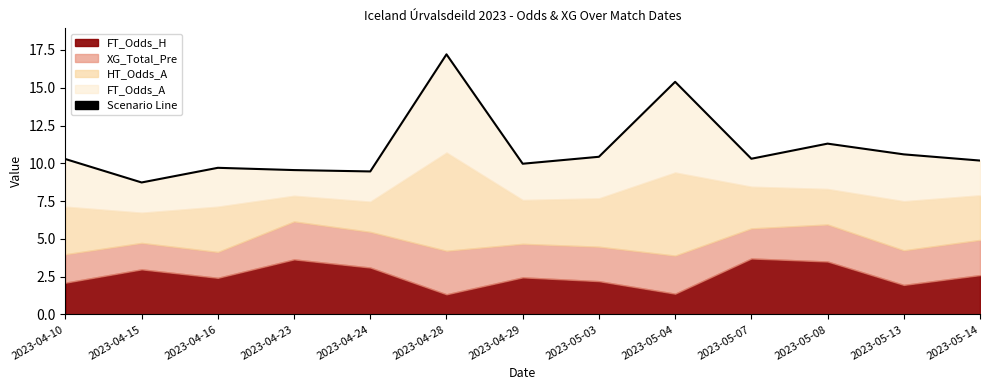

At which category does the chart reach its minimum across all series?

2023-04-15